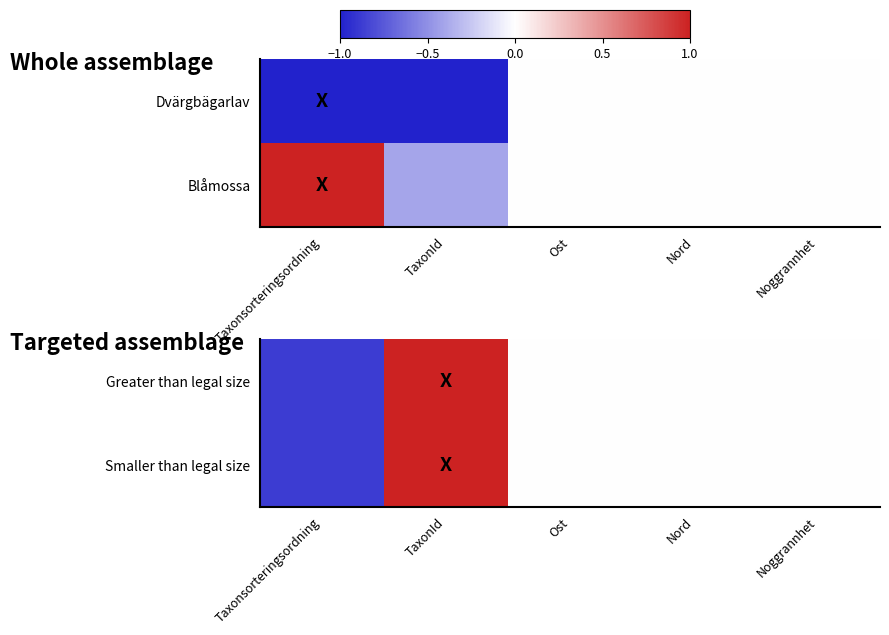

The Smaller than legal size series shows 0.0 at Ost. True or false?

True